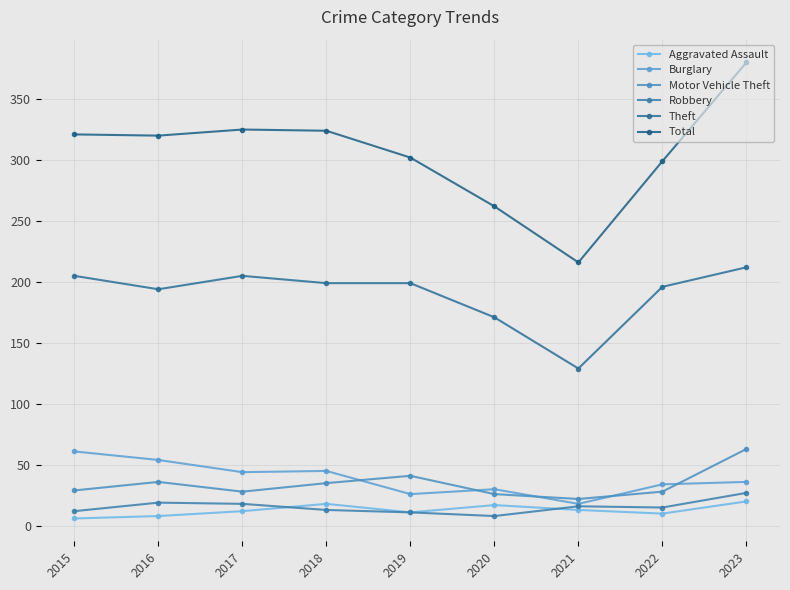

How many data points does each series have?

9